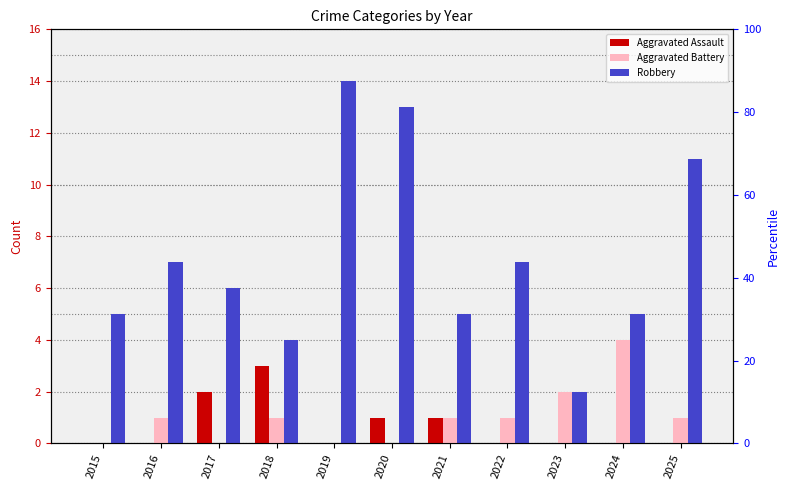

At which category does the chart reach its peak across all series?

2019